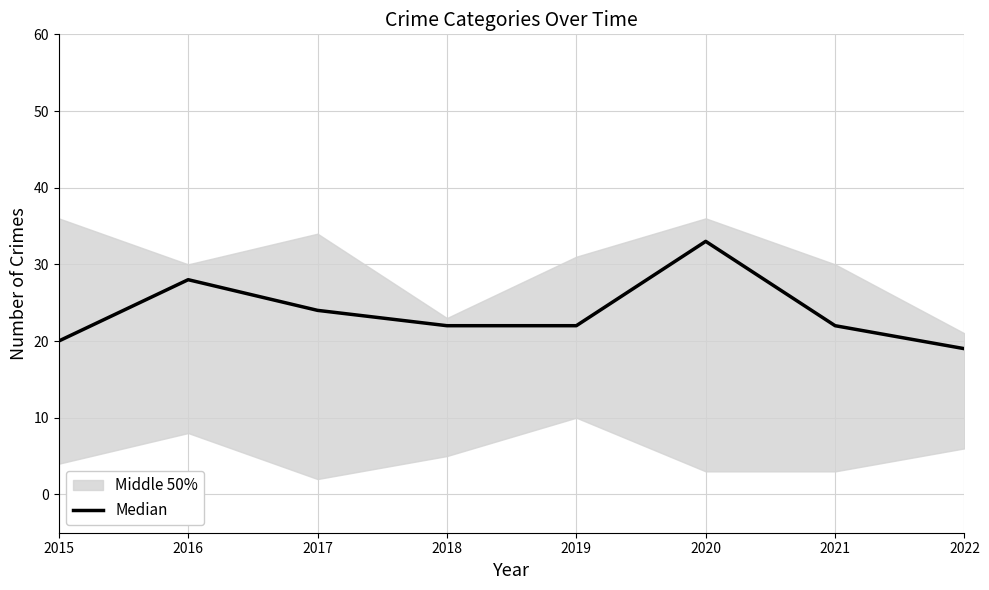

What is the ratio of the value at 2022 to the value at 2016?

0.7